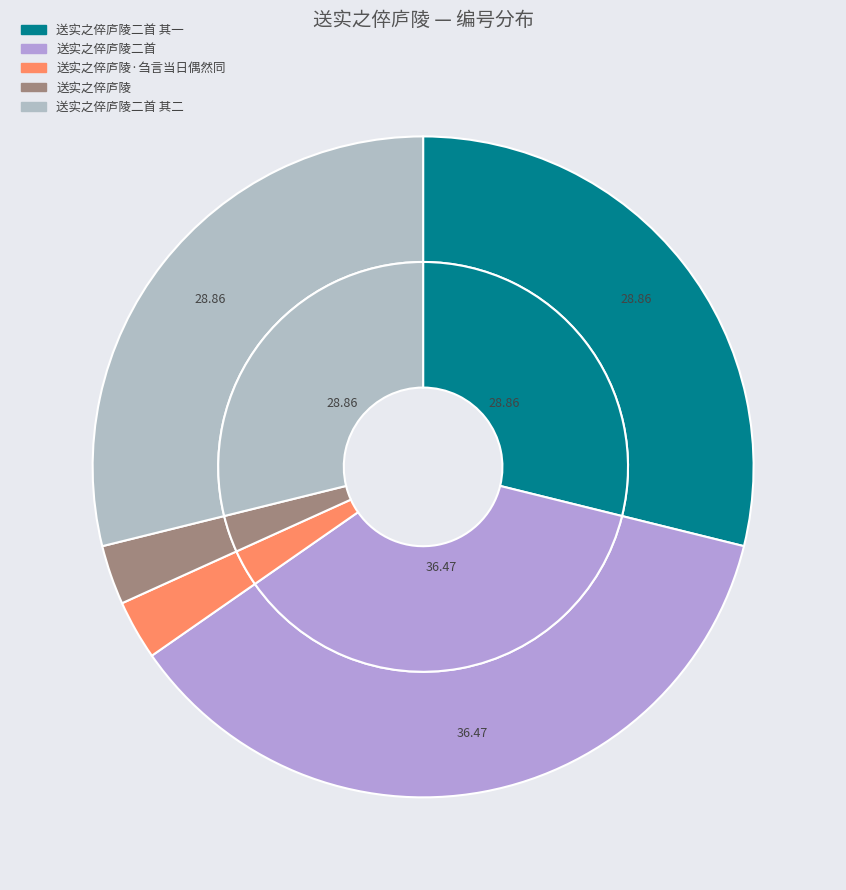

How many segments does this pie chart have?

5